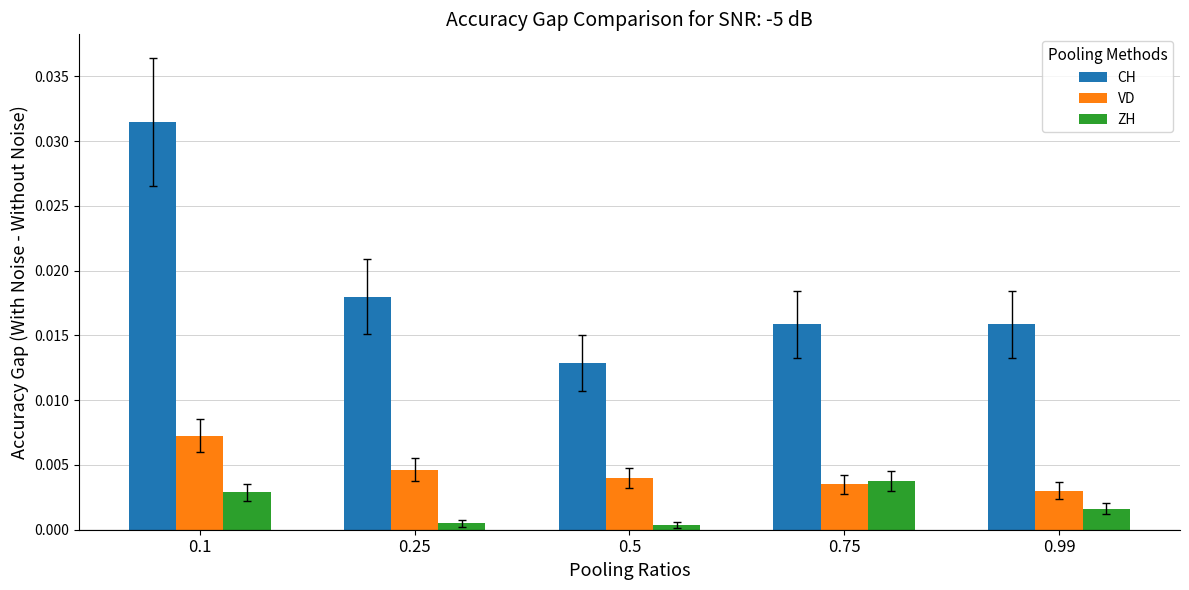

What is the label of the 5th bar from the right?

0.1